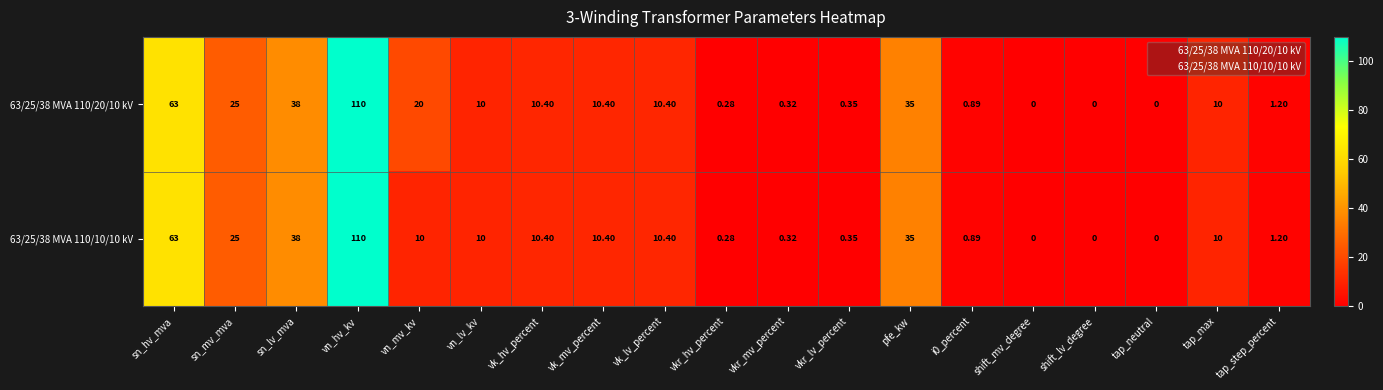

At how many categories does at least one series exceed 60?

2